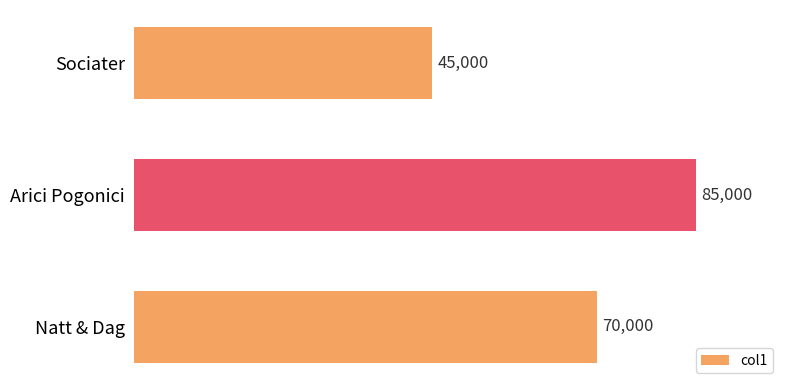

Rank the categories by value from highest to lowest.

Arici Pogonici, Natt & Dag, Sociater